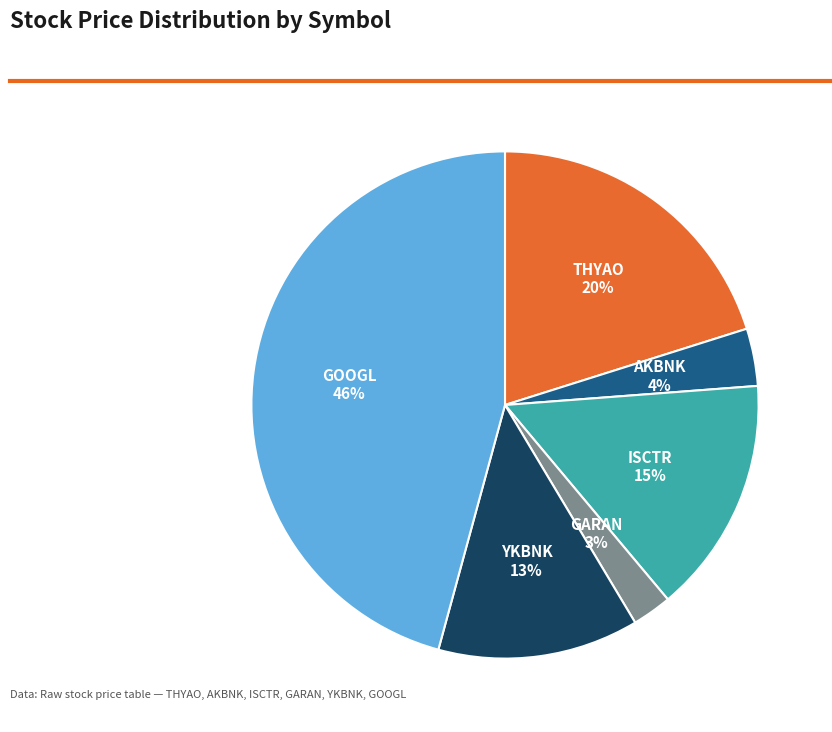

Which has a higher value, THYAO or GOOGL?

GOOGL